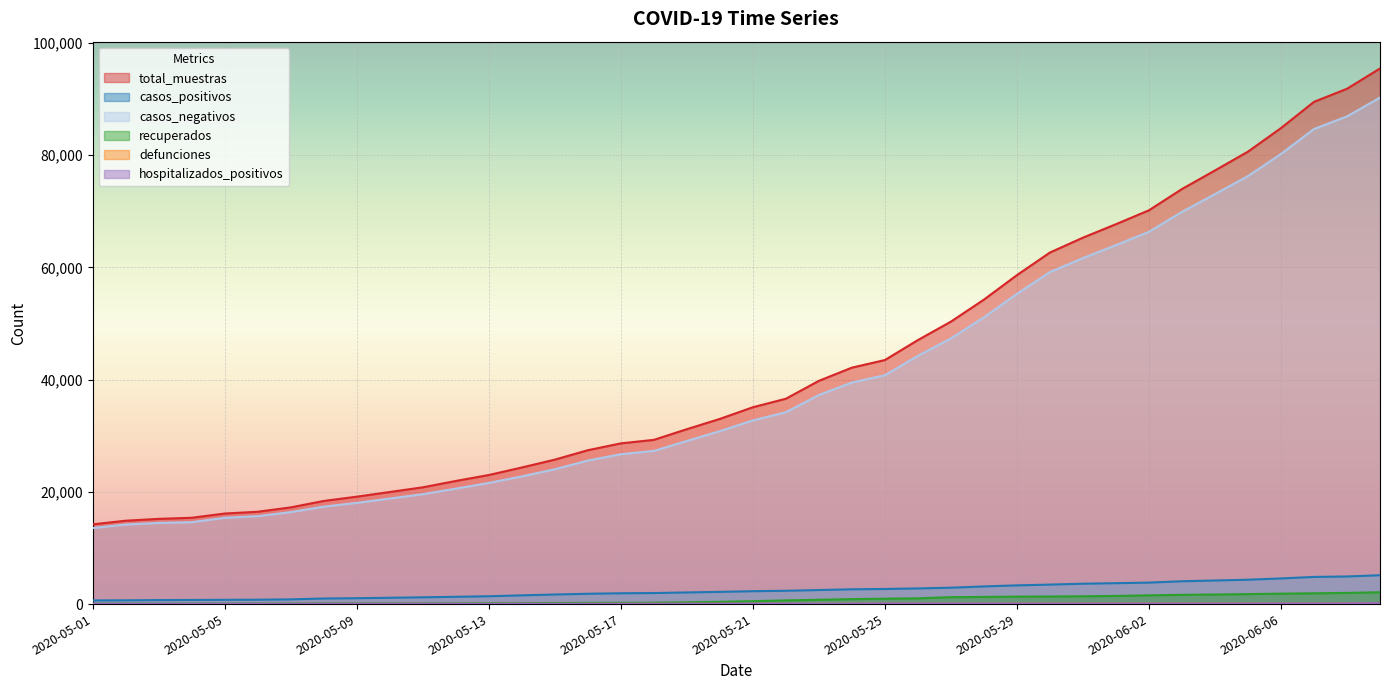

Reading right to left, list all the values displayed in this chart.

total_muestras: 95442	91823	89494	84818	80618	77267	73958	70168	67691	65291	62642	58615	54249	50327	47043	43485	42128	39779	36588	35074	32994	31162	29261	28636	27417	25736	24337	22996	21937	20805	19972	19139	18378	17229	16454	16134	15380	15184	14857	14208
casos_positivos: 5143	4920	4839	4570	4343	4204	4067	3827	3726	3633	3474	3335	3146	2921	2787	2694	2633	2501	2373	2297	2176	2072	1967	1929	1839	1709	1558	1393	1301	1208	1127	1046	994	841	782	761	735	719	674	655
casos_negativos: 90246	86897	84649	80206	76261	73055	69883	66333	63957	61650	59160	55277	51088	47343	44230	40777	39481	37248	34188	32728	30815	29067	27293	26706	25573	24027	22753	21591	20569	19587	18812	18038	17361	16386	15669	15371	14598	14460	14179	13552
recuperados: 2110	1991	1924	1862	1780	1704	1650	1561	1455	1392	1351	1331	1276	1232	1025	961	885	768	655	521	405	315	243	227	213	197	163	156	123	105	105	105	105	105	95	92	87	87	83	83
defunciones: 101	91	84	84	83	76	75	71	71	66	66	64	56	54	51	51	46	44	42	41	41	37	36	36	35	35	35	33	33	30	29	28	27	25	24	21	19	19	17	15
hospitalizados_positivos: 156	124	112	112	94	90	93	91	92	84	84	87	89	89	84	86	66	59	76	80	74	74	61	55	55	47	67	40	49	48	46	45	54	45	49	55	52	55	44	42